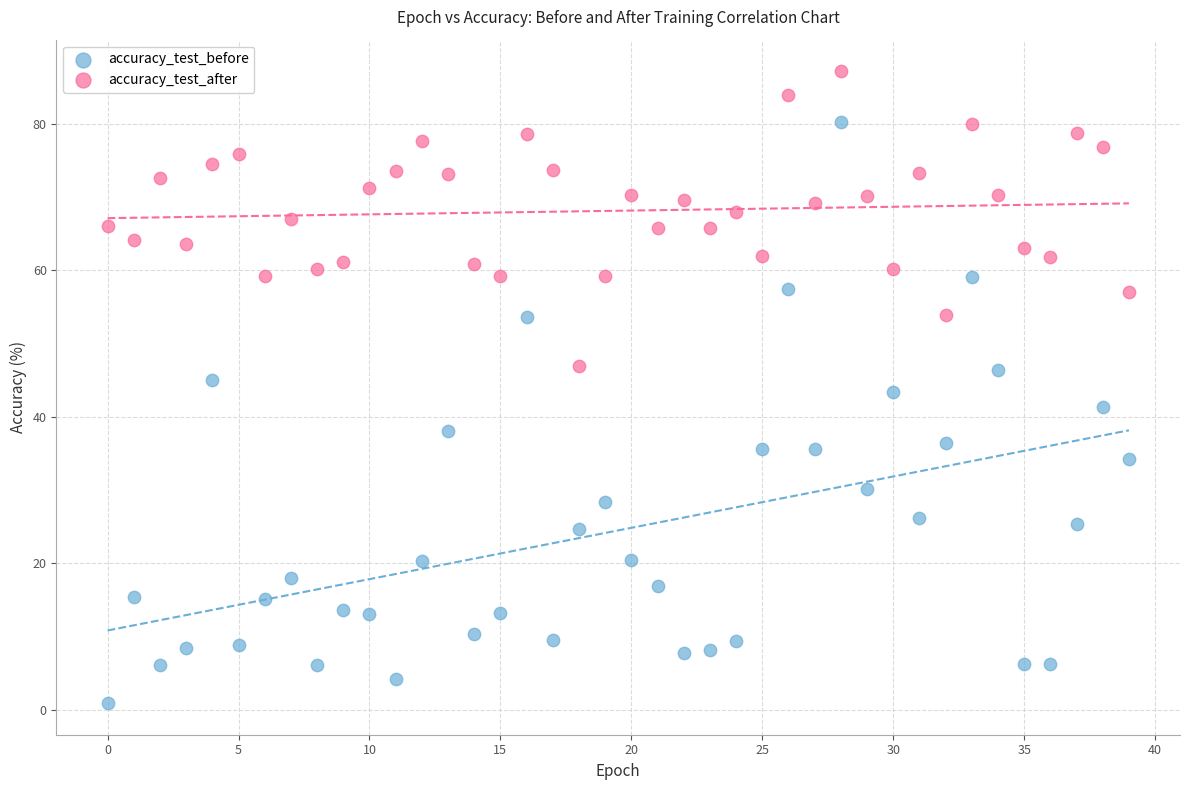

Which series contains the lowest Y value?

accuracy_test_before